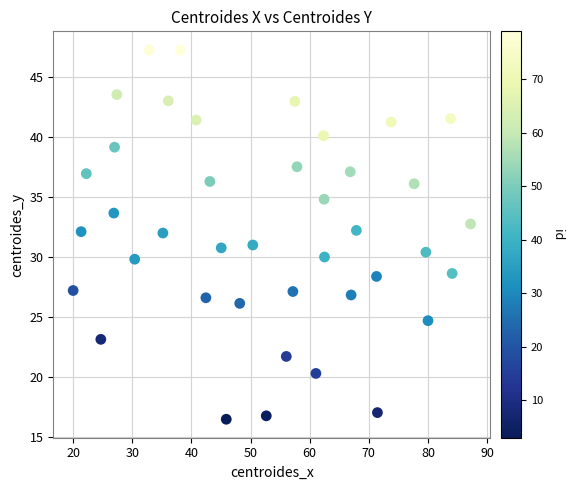

What is the range of X values (max minus min)?

67.2